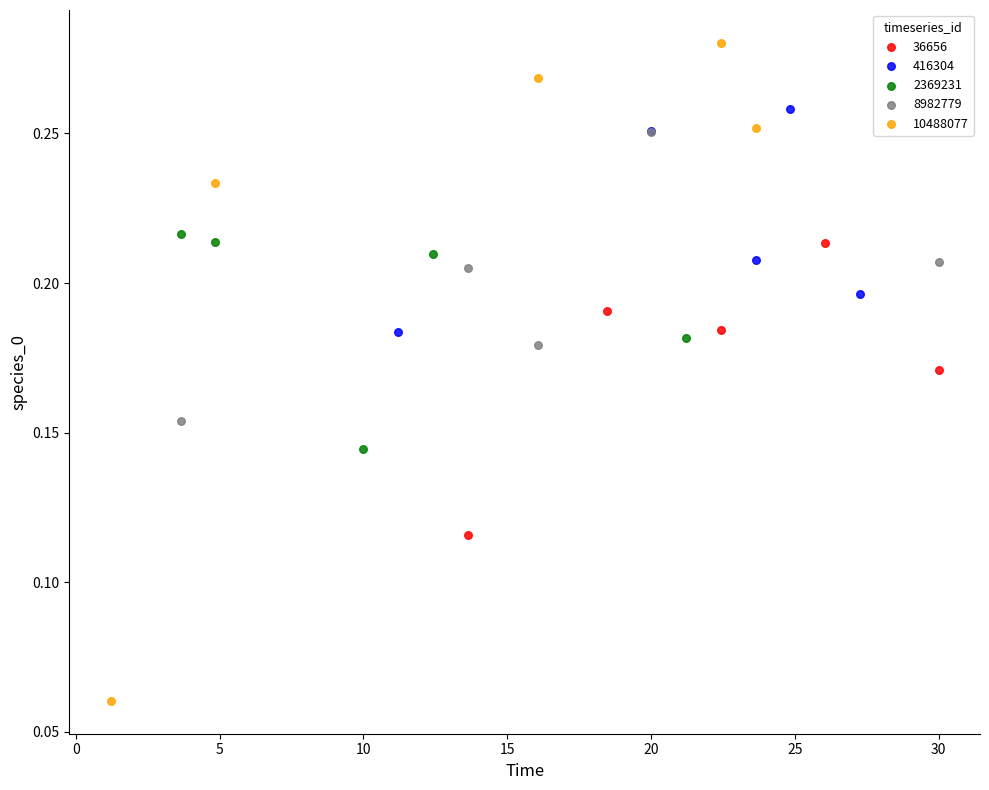

Which series contains the lowest Y value?

10488077